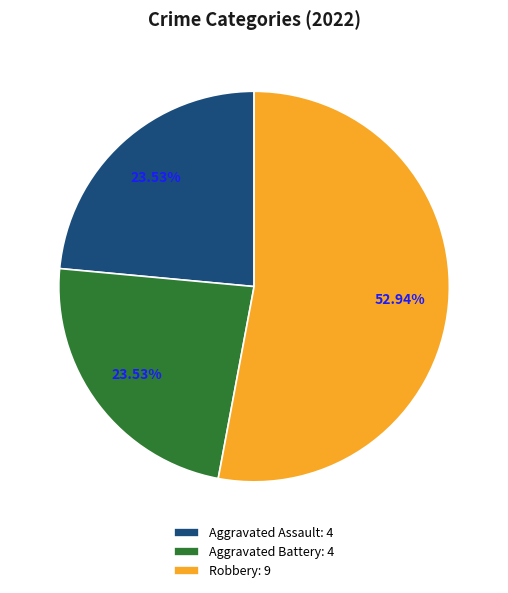

What is the majority slice?

Robbery: 9